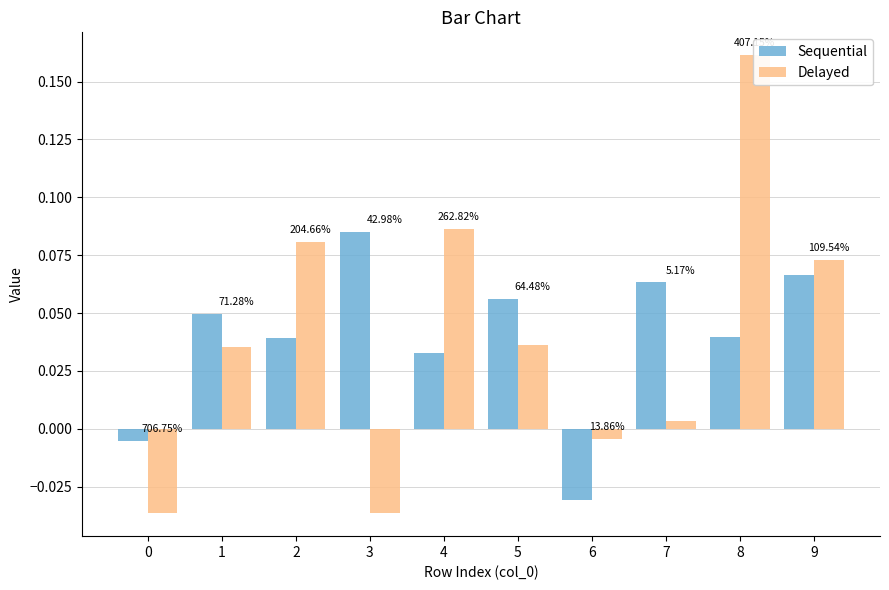

Reading left to right, what are all the values shown in this chart?

Sequential: -0.0	0.0	0.0	0.1	0.0	0.1	-0.0	0.1	0.0	0.1
Delayed: -0.0	0.0	0.1	-0.0	0.1	0.0	-0.0	0.0	0.2	0.1